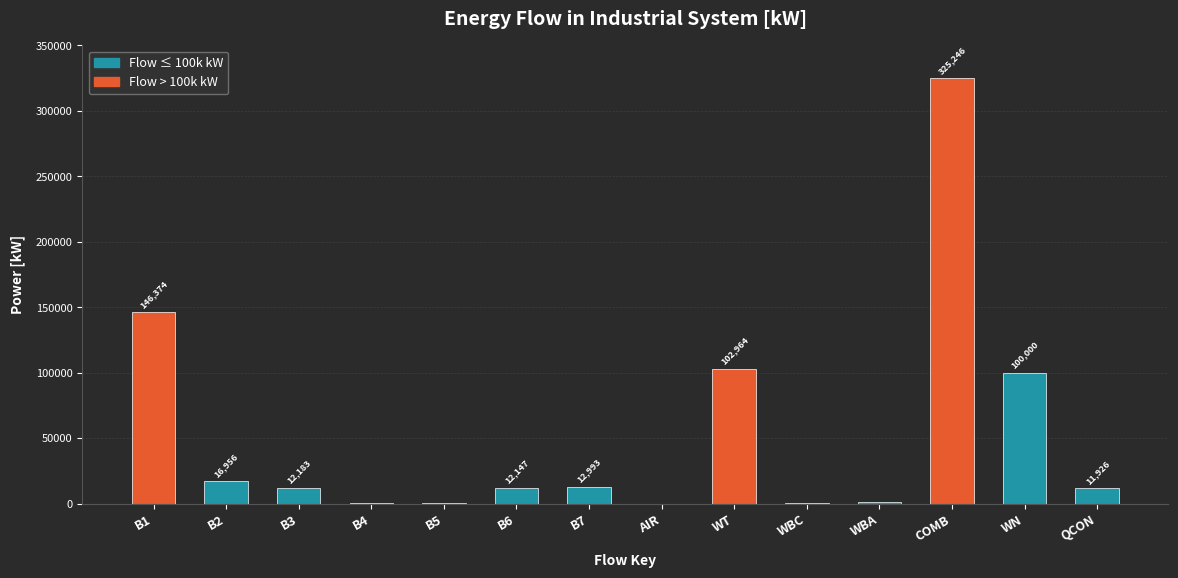

What is the approximate value at WT?

102964.0